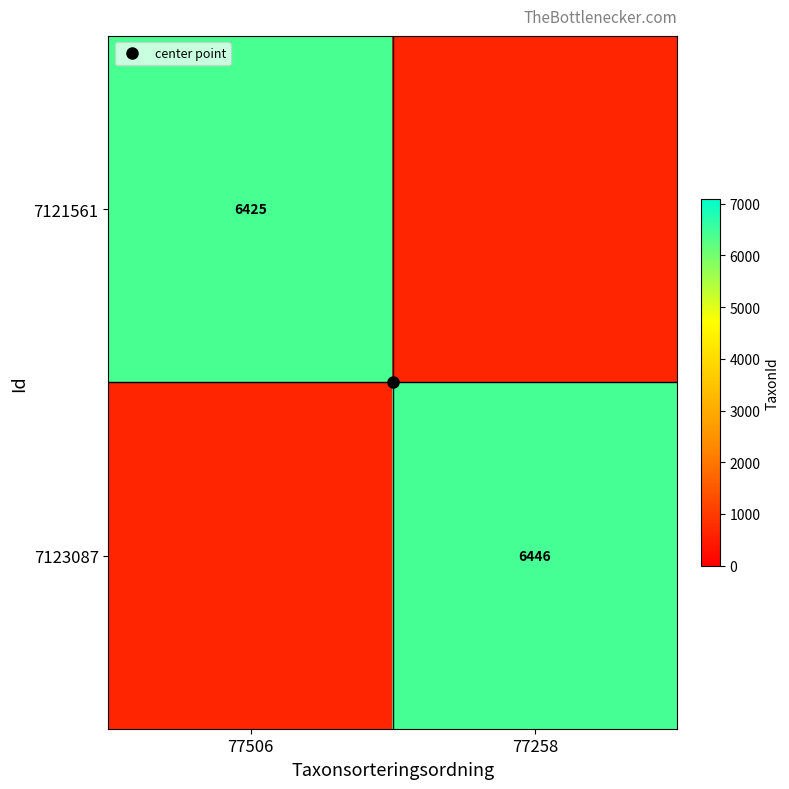

True or false: 7123087 has a value of 6446.0 at 77258.

True